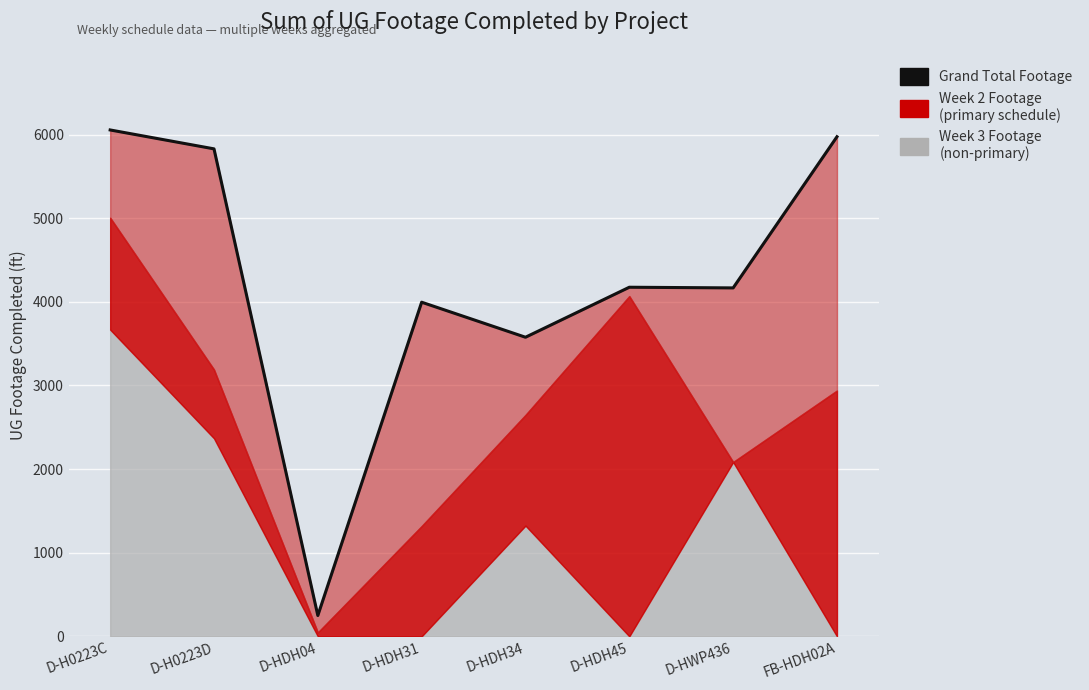

What value does the data have at D-HWP436, to the nearest 10?

4170